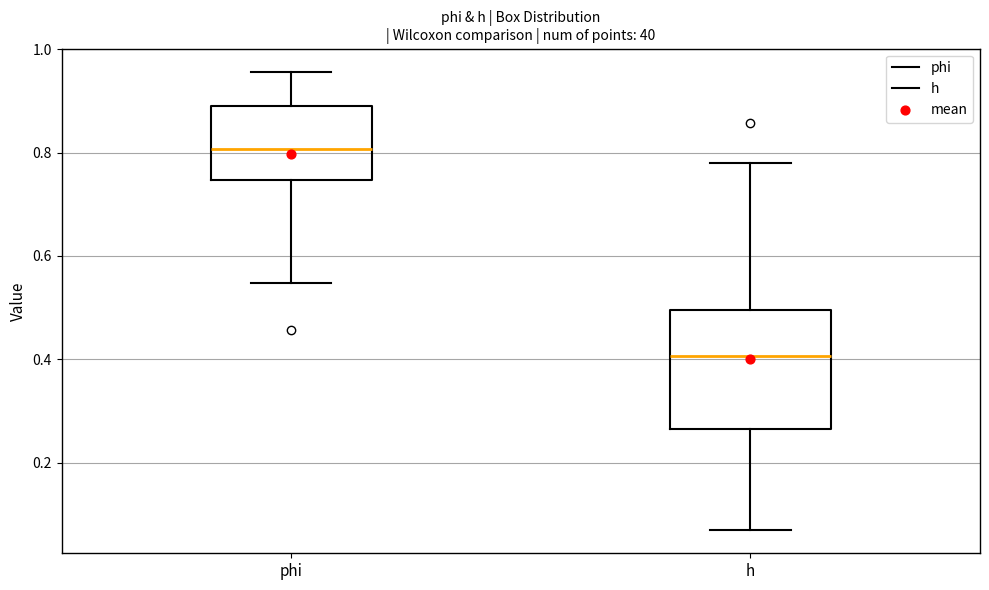

Reading left to right, transcribe this box plot: for each box, give where its median line is, the range the box spans, and where its two whiskers end, as read against the y-axis. The values are not printed on the chart, so give them approximately, as read against the axis.

phi: median 0.80, box 0.74 to 0.90, whiskers 0.54 to 0.96
h: median 0.40, box 0.26 to 0.50, whiskers 0.06 to 0.78